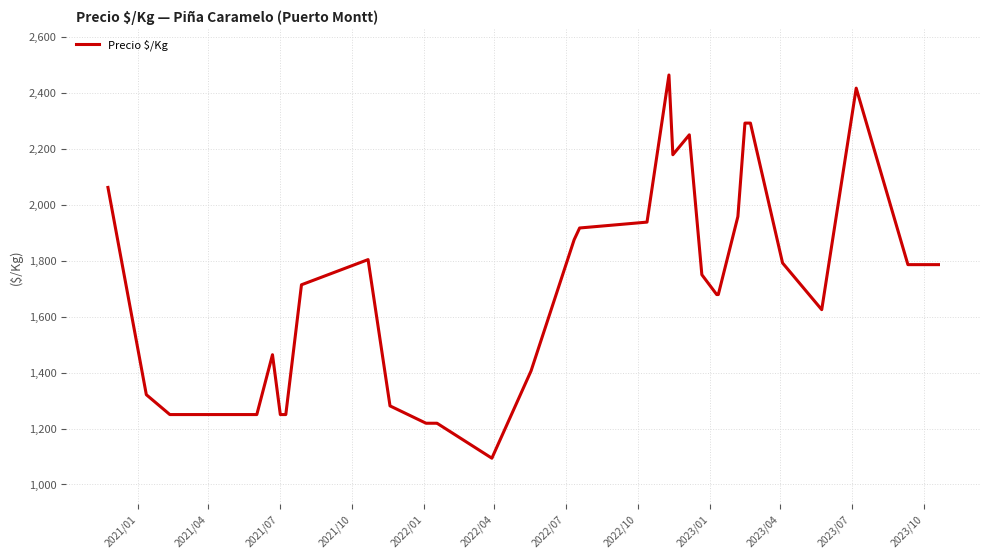

What is the greatest value displayed?

2464